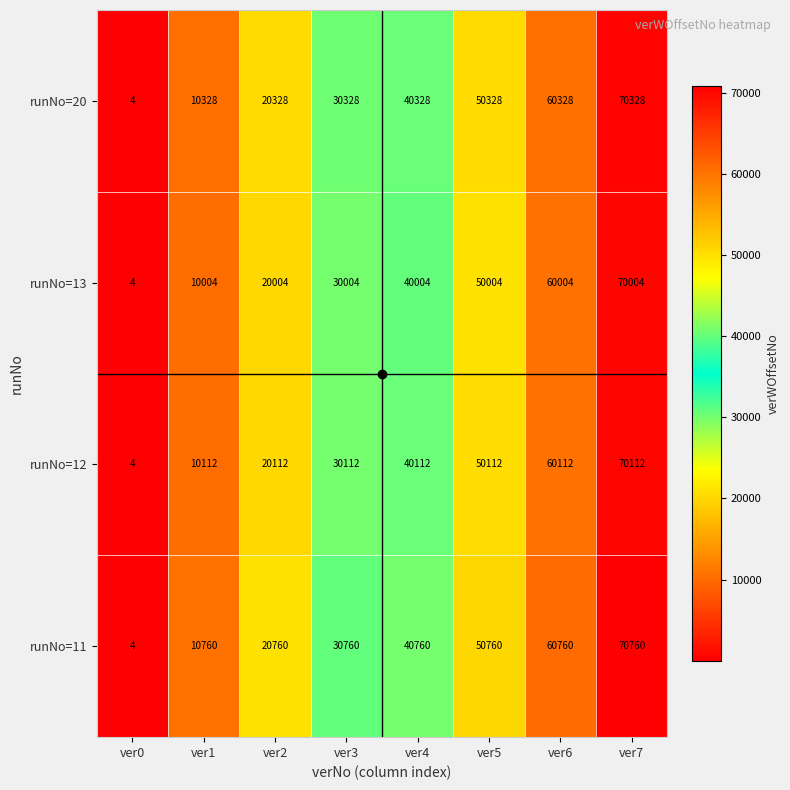

List the series in order of their peak value, lowest first.

runNo=13, runNo=12, runNo=20, runNo=11